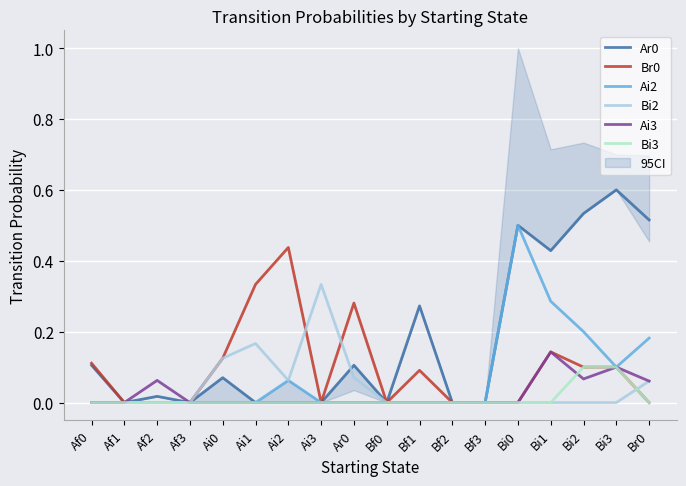

At Ar0, list the series in order from smallest to largest.

Ai2, Ai3, Bi3, Bi2, Ar0, Br0